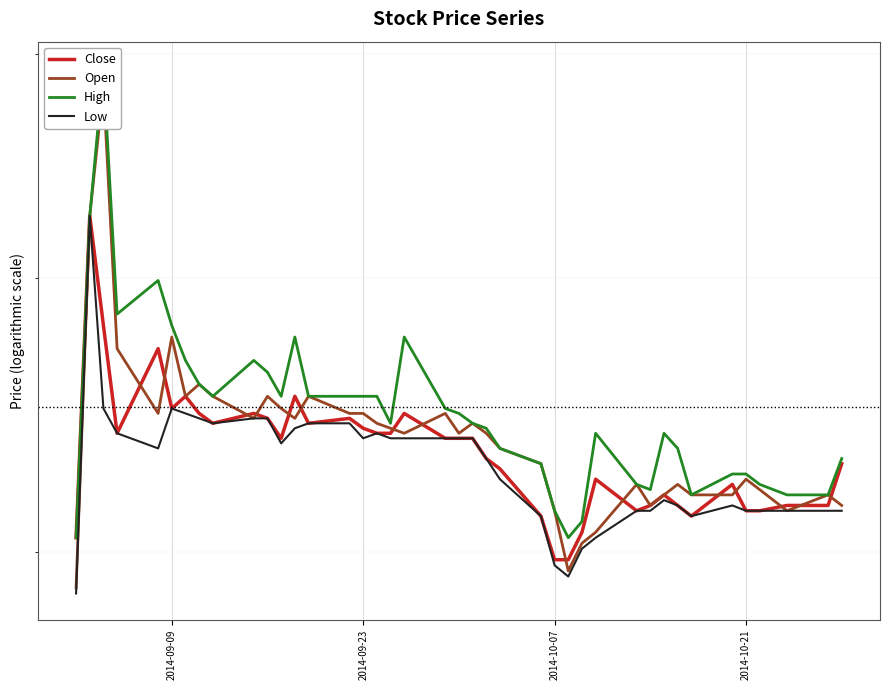

The Close series shows 4.0 at 2014-09-09. True or false?

True